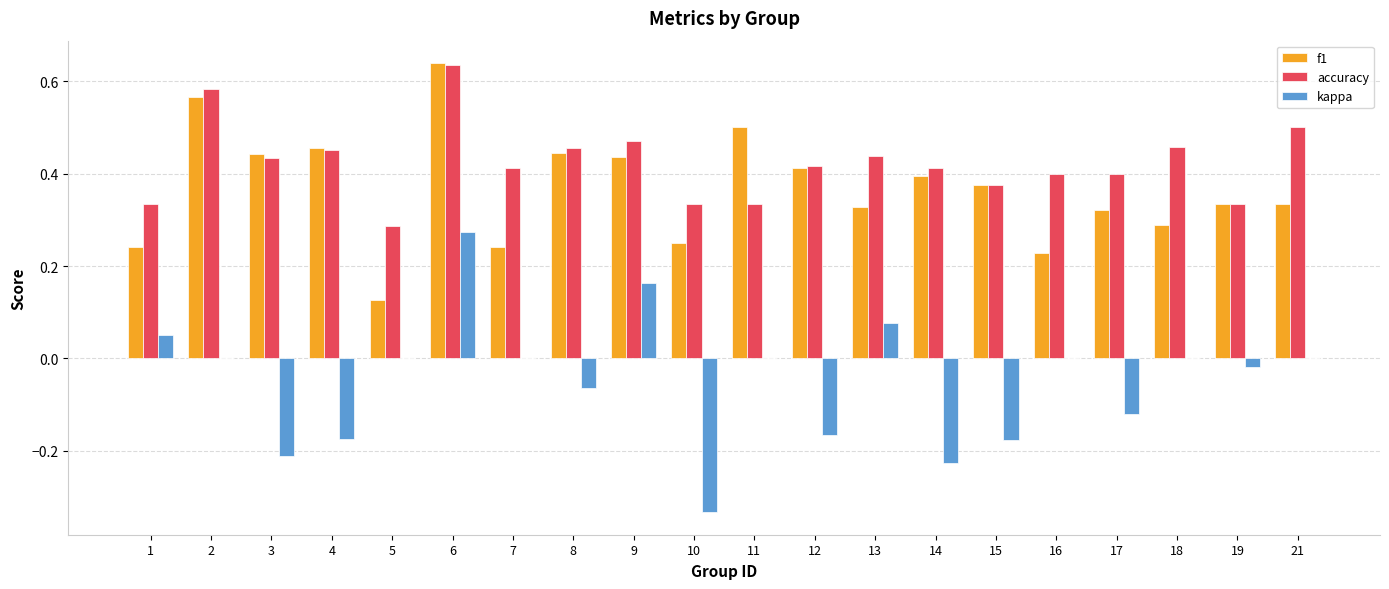

Which series has the largest total across all categories?

accuracy